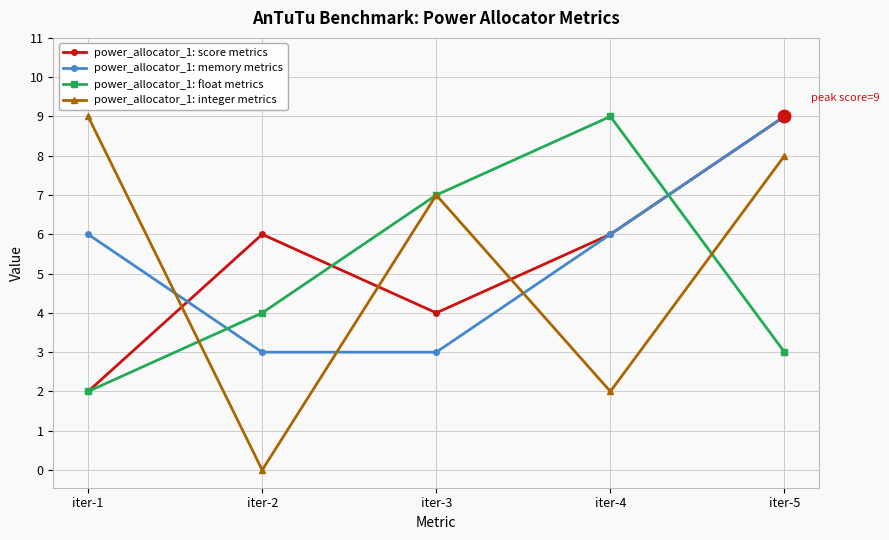

What is the total value across all series at iter-4?

23